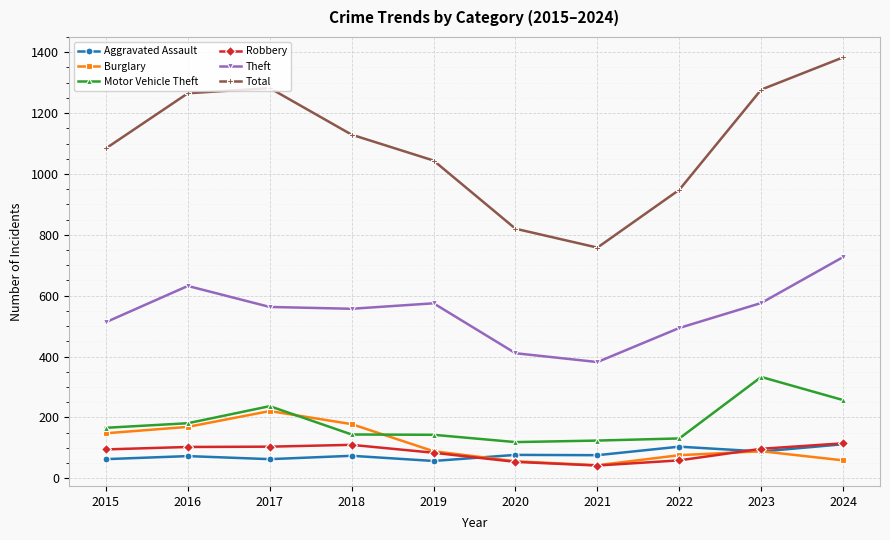

At which category is the sum across all series the highest?

2024